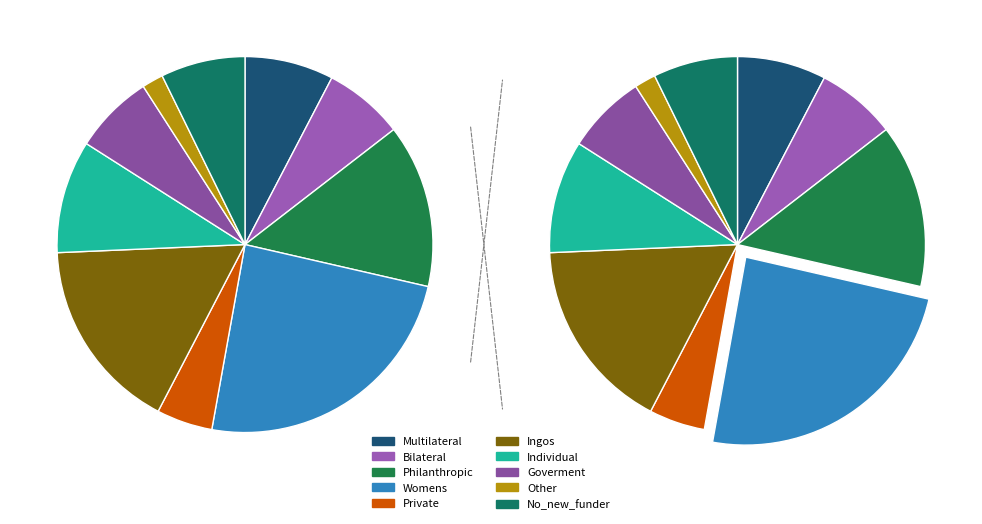

Which slice is the largest?

Womens